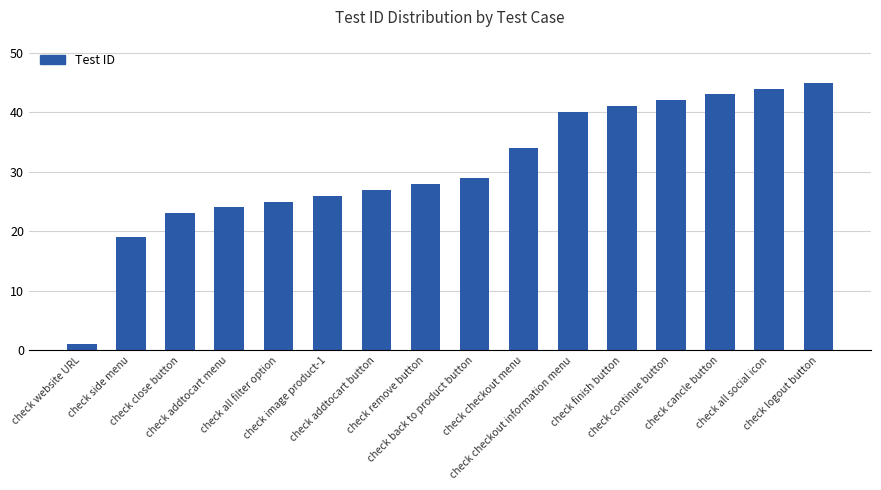

What is the approximate value at check checkout menu, to the nearest 10?

30